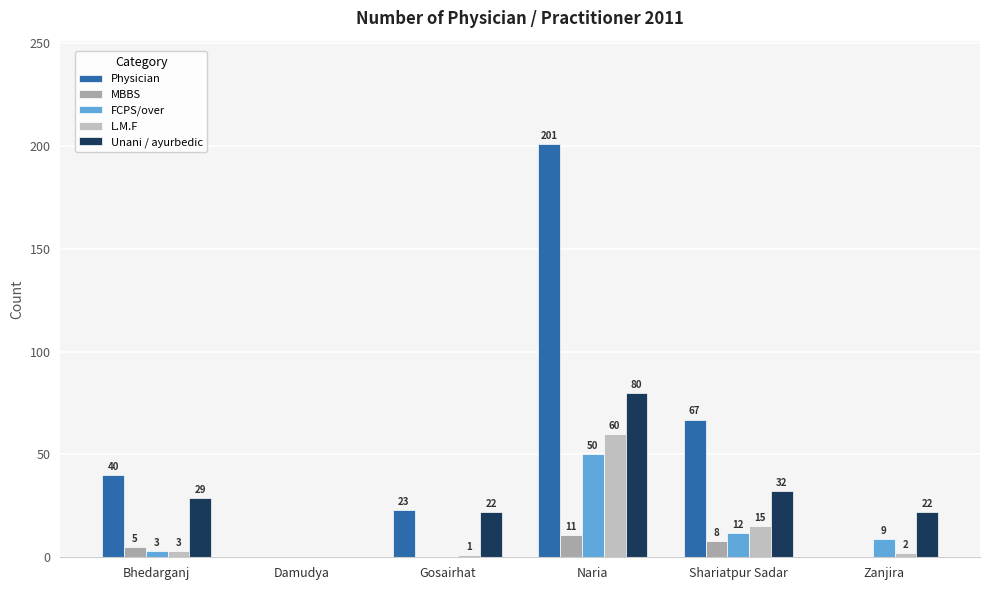

Which series changed the most between Damudya and Naria?

Physician